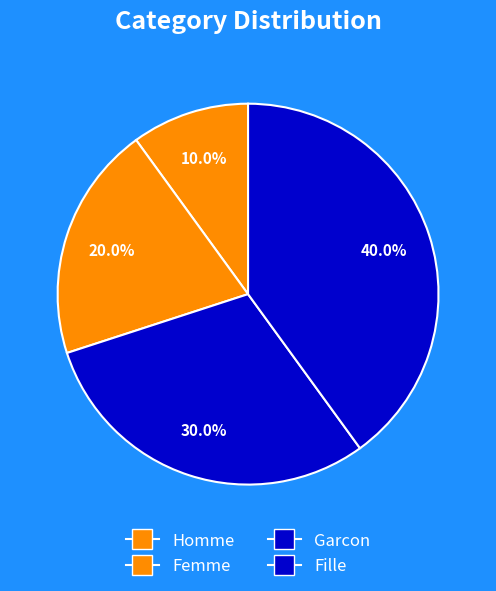

Rank the categories by value from lowest to highest.

Homme, Femme, Garcon, Fille